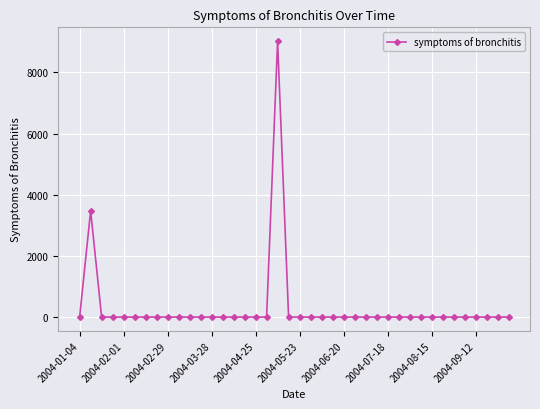

True or false: there are more than 0 points higher than both neighbors.

True